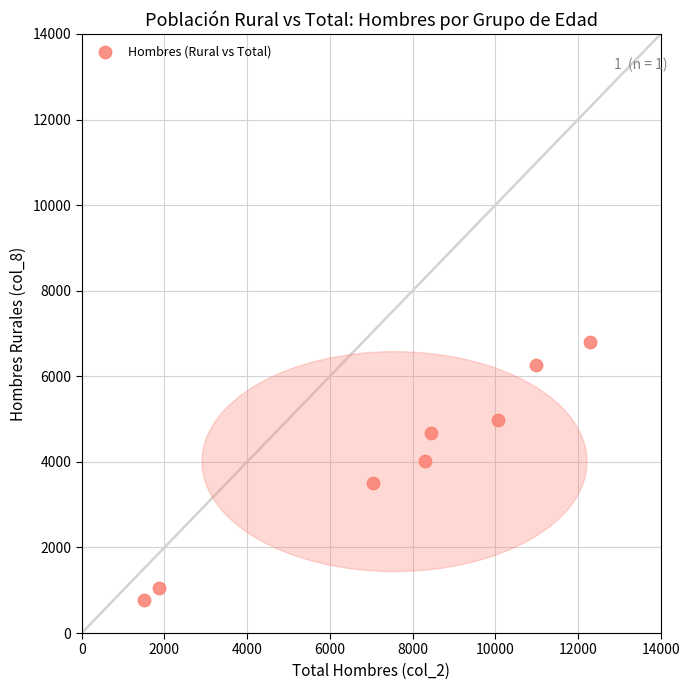

What is the average X value?

7563